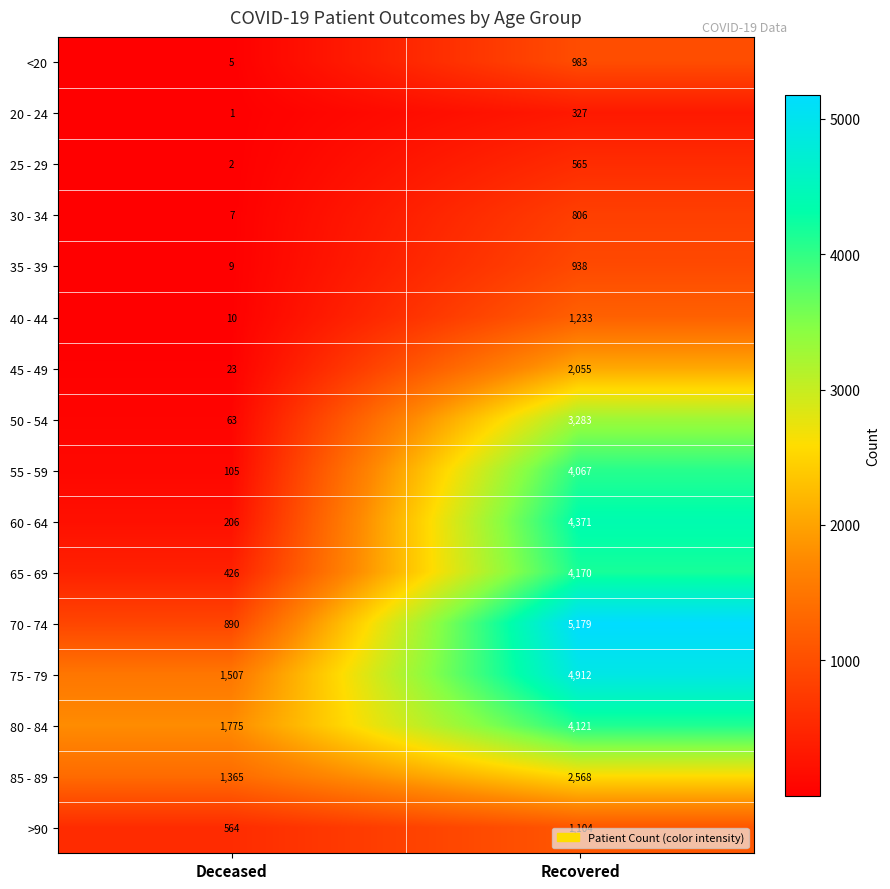

What is the spread (max minus min) of values at Recovered?

4852